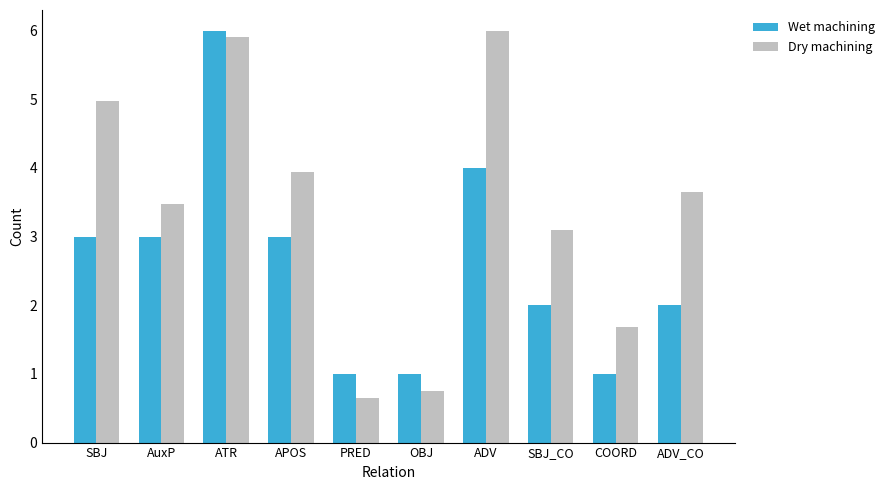

At how many categories does at least one series exceed 2?

7